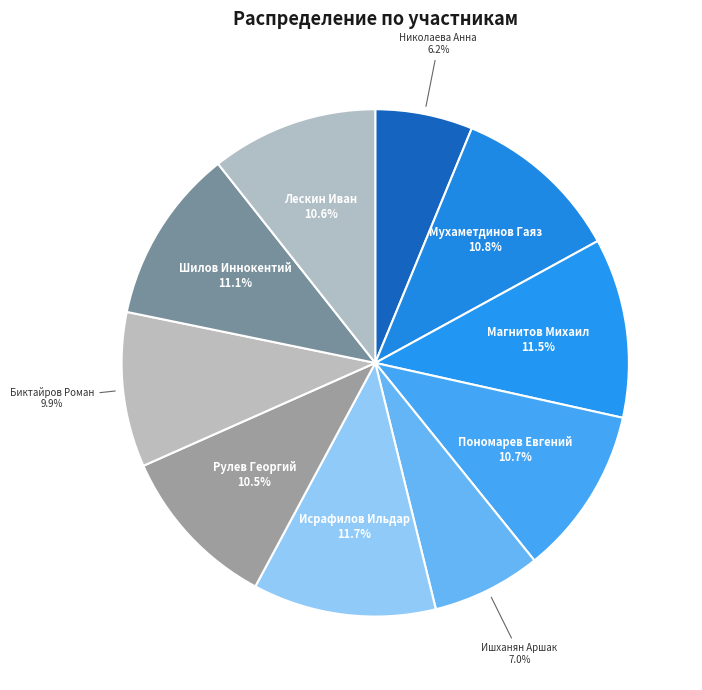

Which has a higher value, Исрафилов Ильдар or Ишханян Аршак?

Исрафилов Ильдар